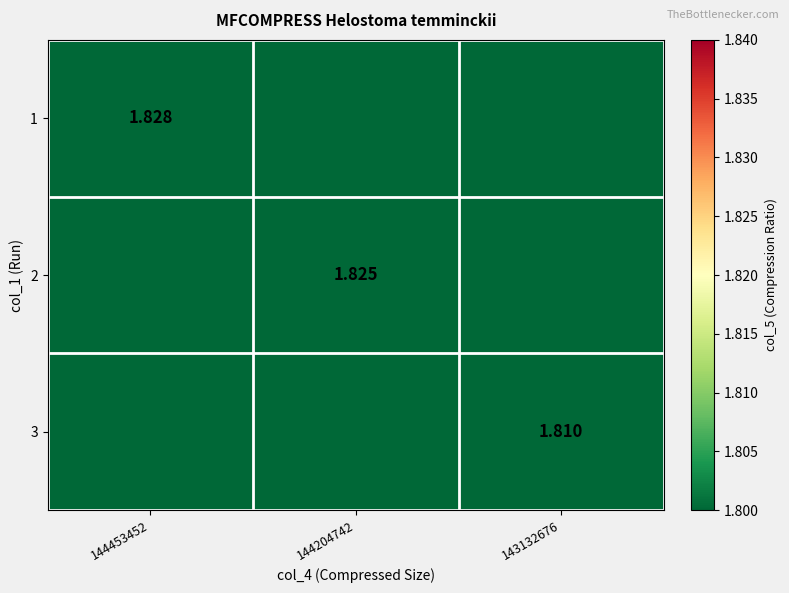

List the series in order of their peak value, highest first.

1, 2, 3